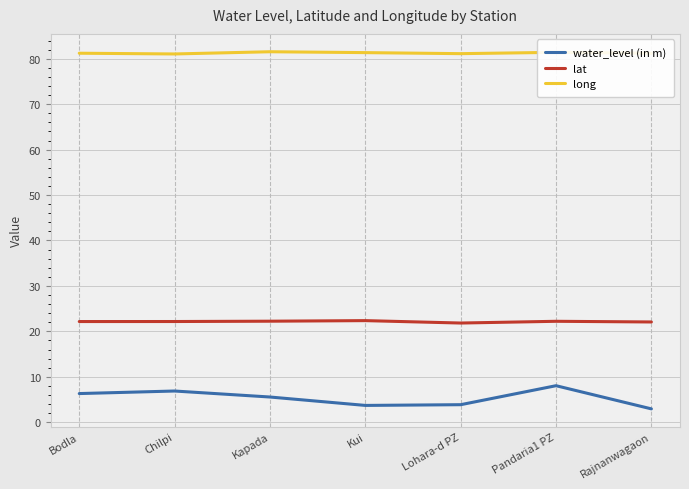

What is the sum of all water_level (in m) values?

37.3